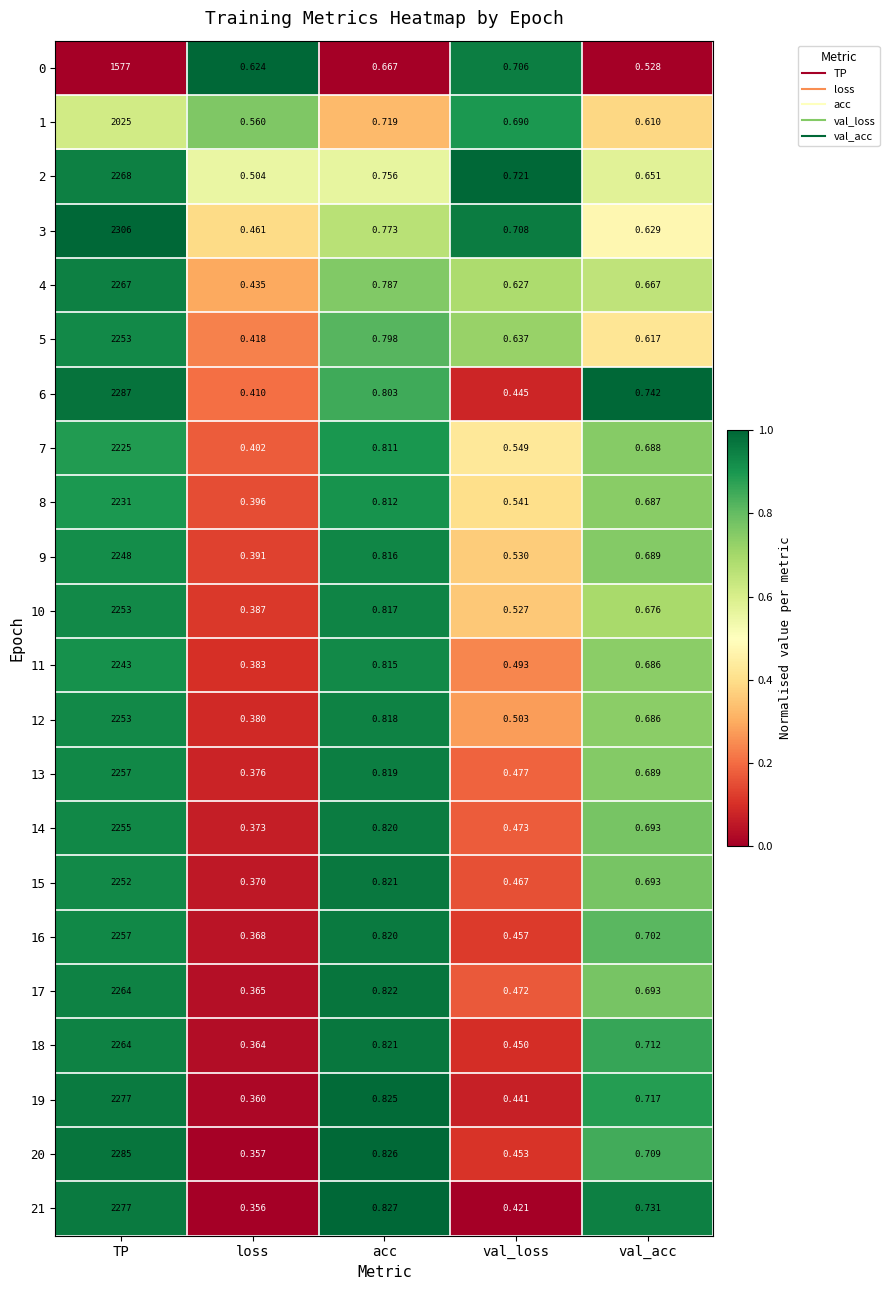

At which category is the sum across all series the highest?

TP